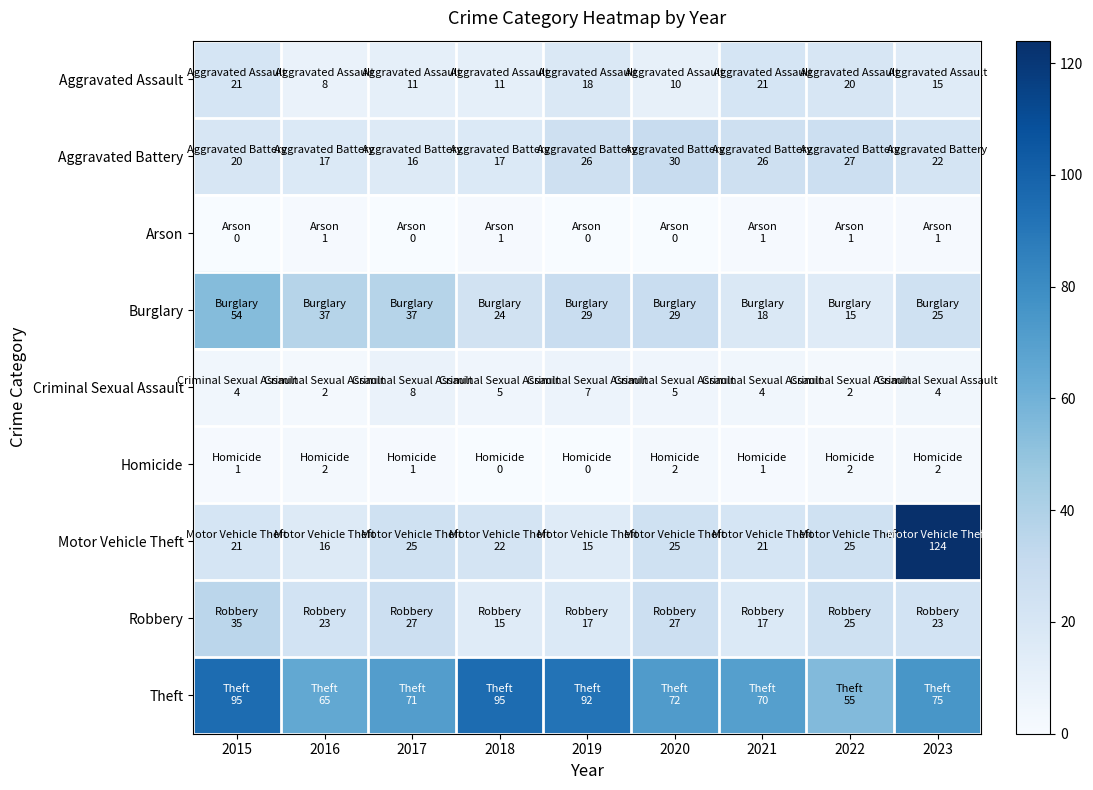

List the series in order of their peak value, lowest first.

Arson, Homicide, Criminal Sexual Assault, Aggravated Assault, Aggravated Battery, Robbery, Burglary, Theft, Motor Vehicle Theft